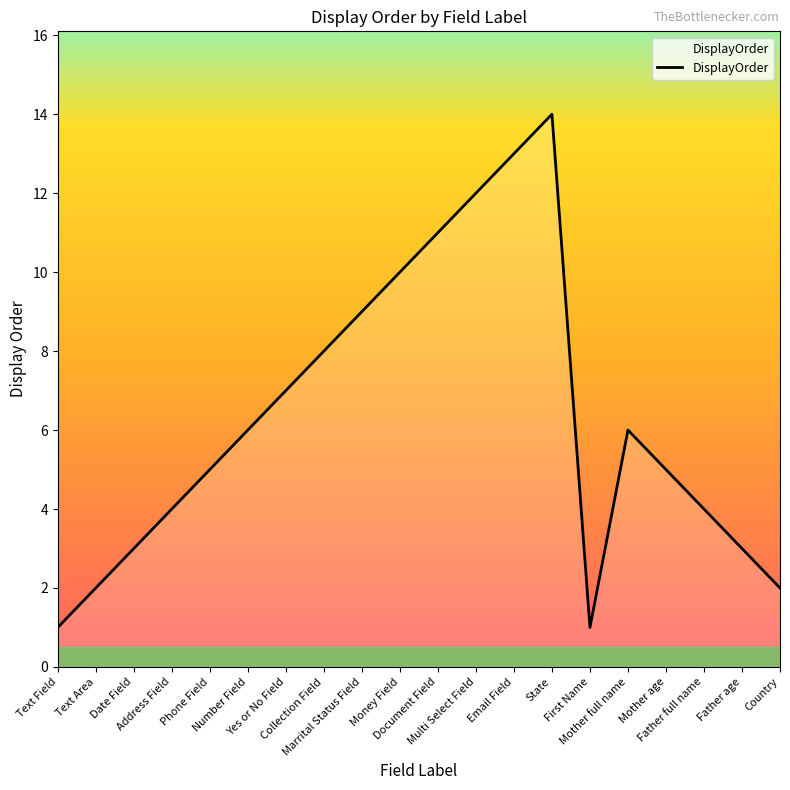

Reading left to right, what are all the values shown in this chart?

1	2	3	4	5	6	7	8	9	10	11	12	13	14	1	6	5	4	3	2